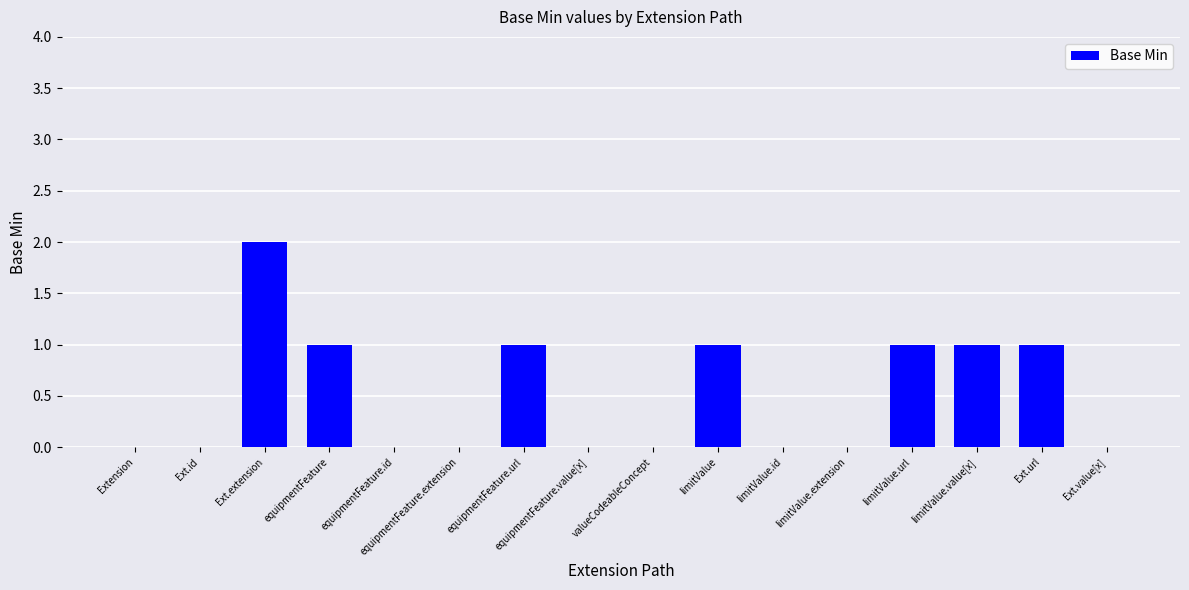

Between Ext.url and valueCodeableConcept, which is larger?

Ext.url